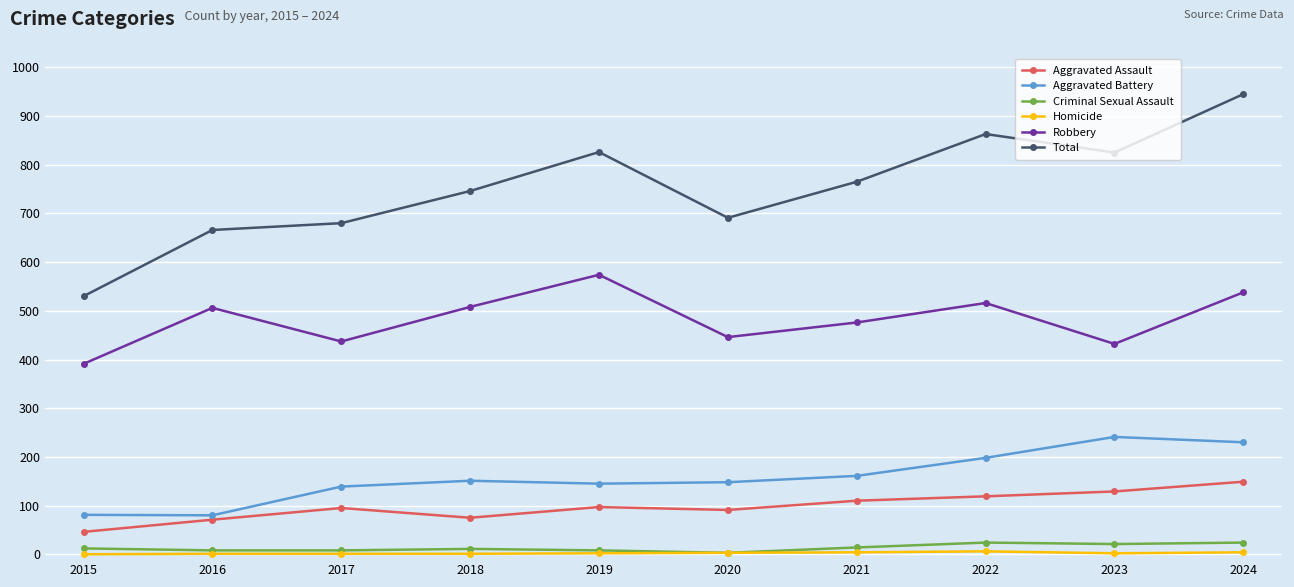

Which series changed the most between 2021 and 2023?

Aggravated Battery